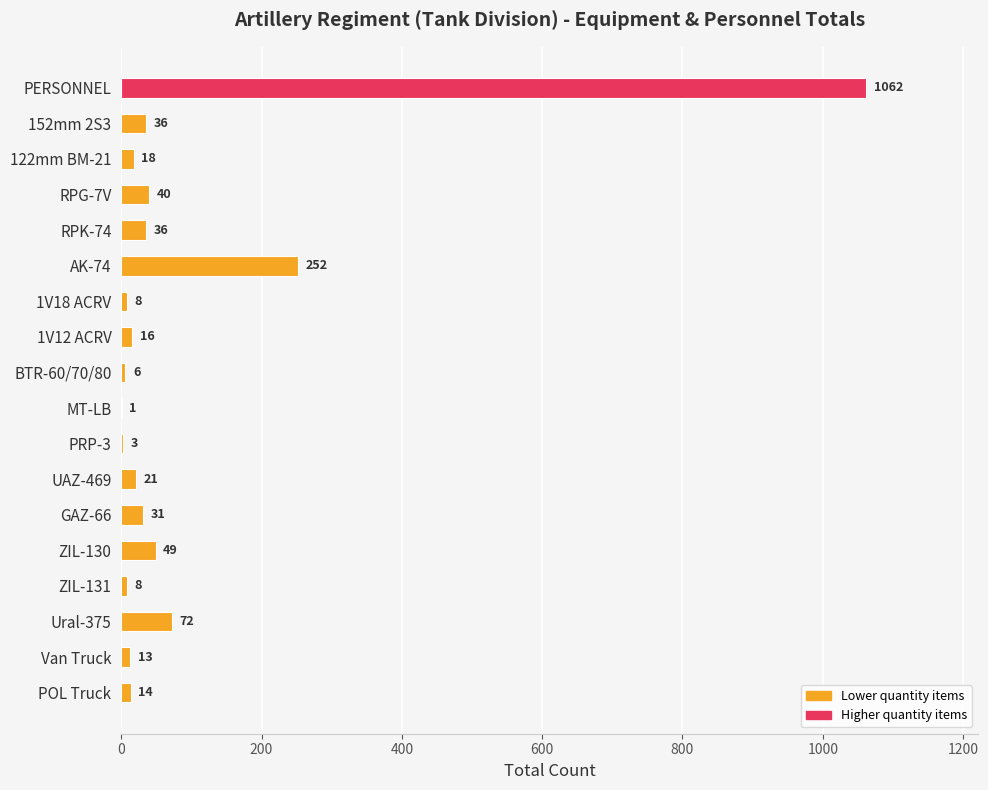

What is the change in value from PRP-3 to ZIL-131?

+5